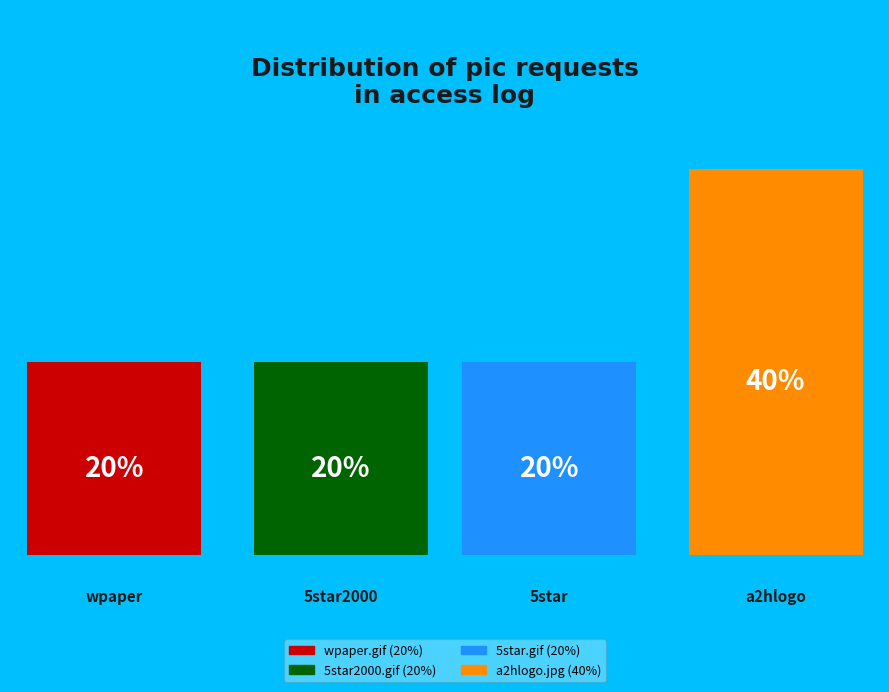

Is there a majority slice in this chart?

No